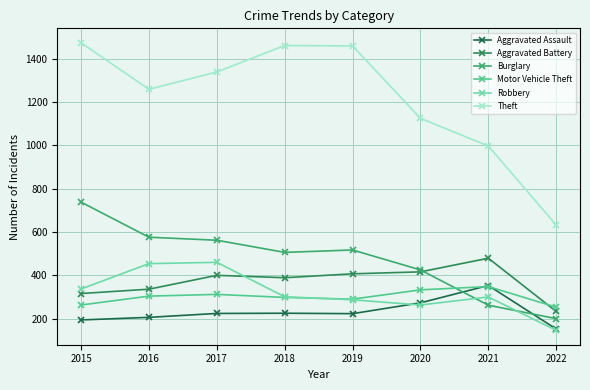

Between which two adjacent categories do Motor Vehicle Theft and Burglary first intersect?

2020 and 2021